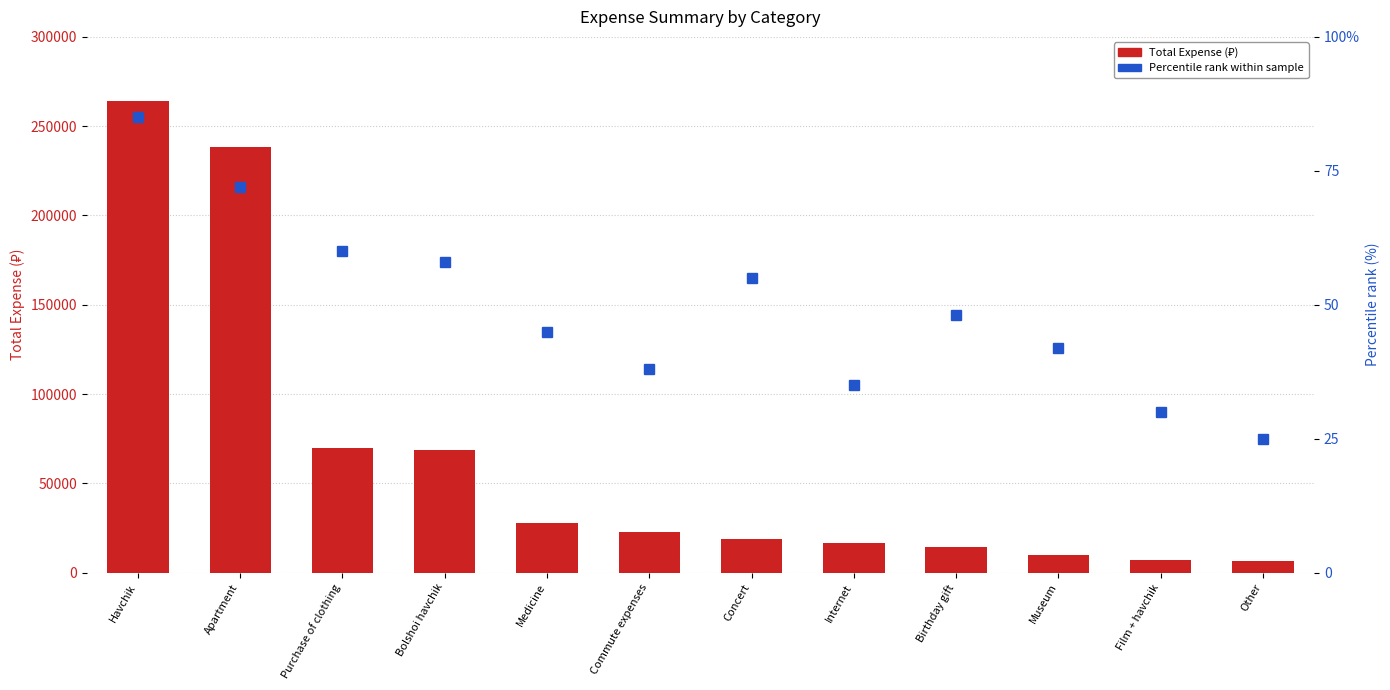

What is the total value across all series at Purchase of clothing?

70060